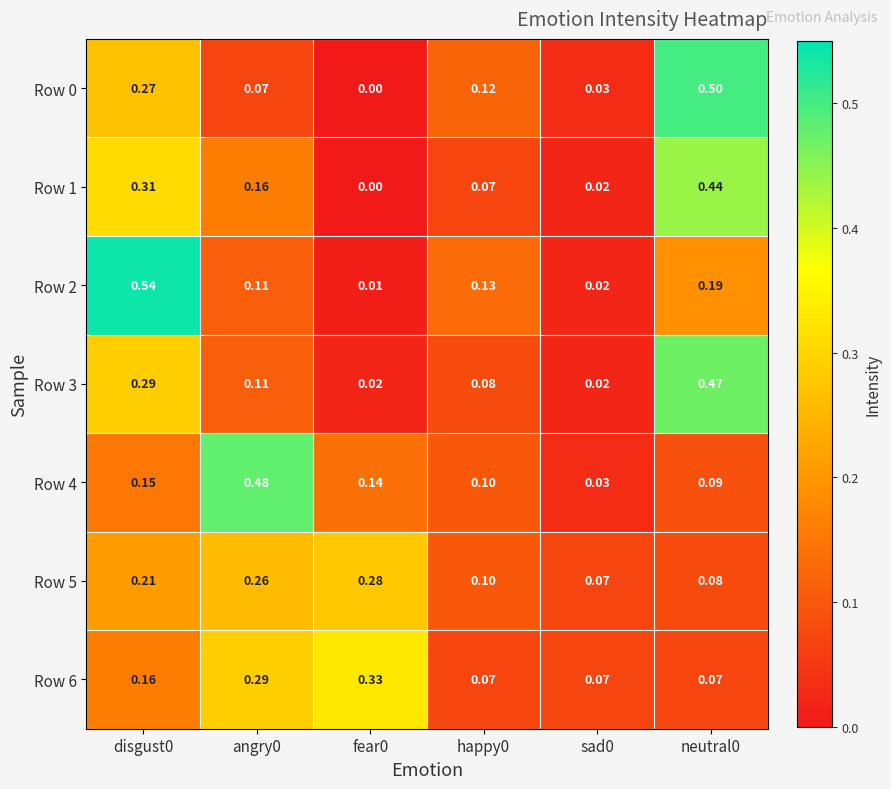

Is the value of Row 1 at disgust0 greater than the value of Row 0 at disgust0?

Yes